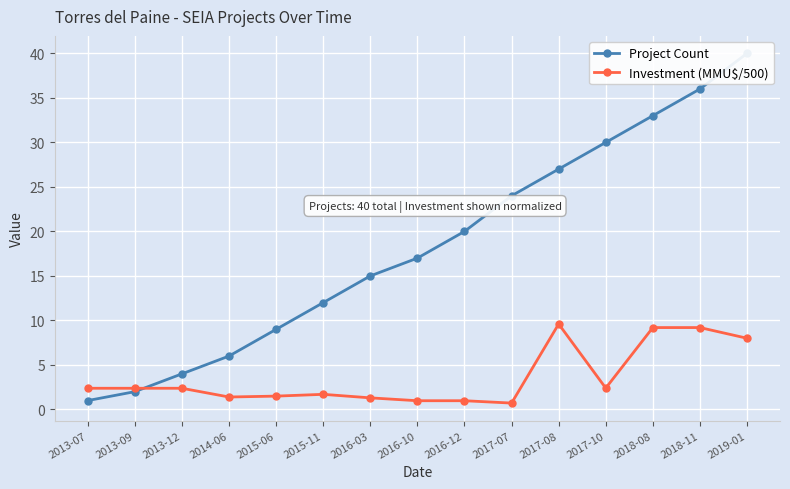

What is the value of the Project Count point at the 7th from the left?

15.0